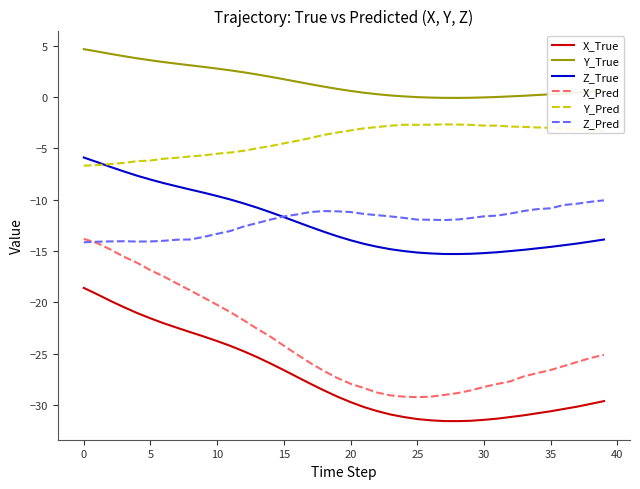

Which series has the largest total across all categories?

Y_True